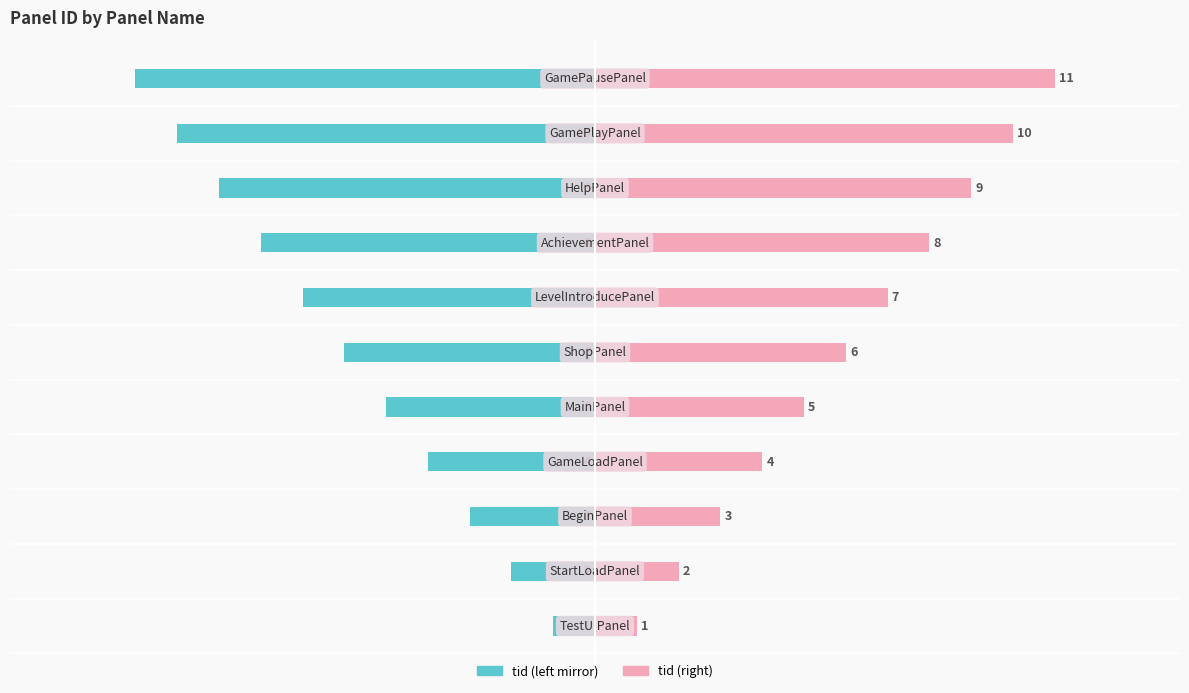

Reading left to right, transcribe all the data shown in this chart.

tid (left): -1	-2	-3	-4	-5	-6	-7	-8	-9	-10	-11
tid (right): 1	2	3	4	5	6	7	8	9	10	11